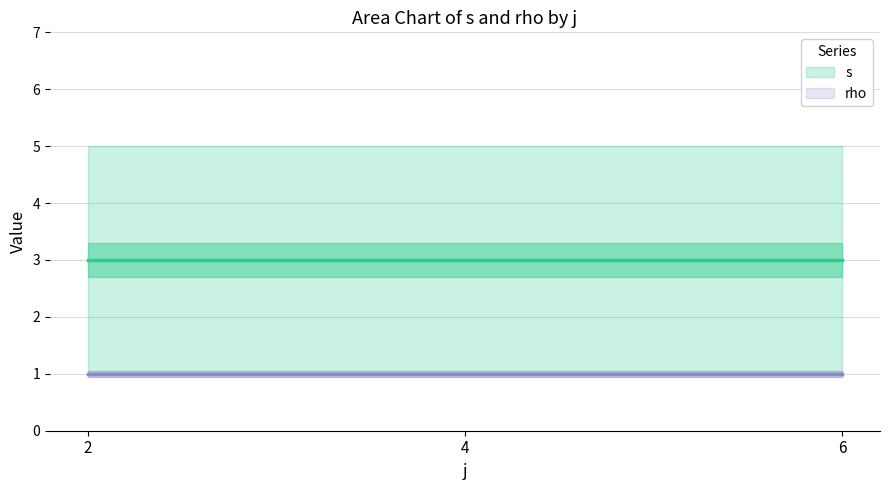

Reading right to left, list all the values displayed in this chart.

s: 6=5	6=3	6=1	4=5	4=3	4=1	2=5	2=3	2=1
rho: 6=1	6=1	6=1	4=1	4=1	4=1	2=1	2=1	2=1